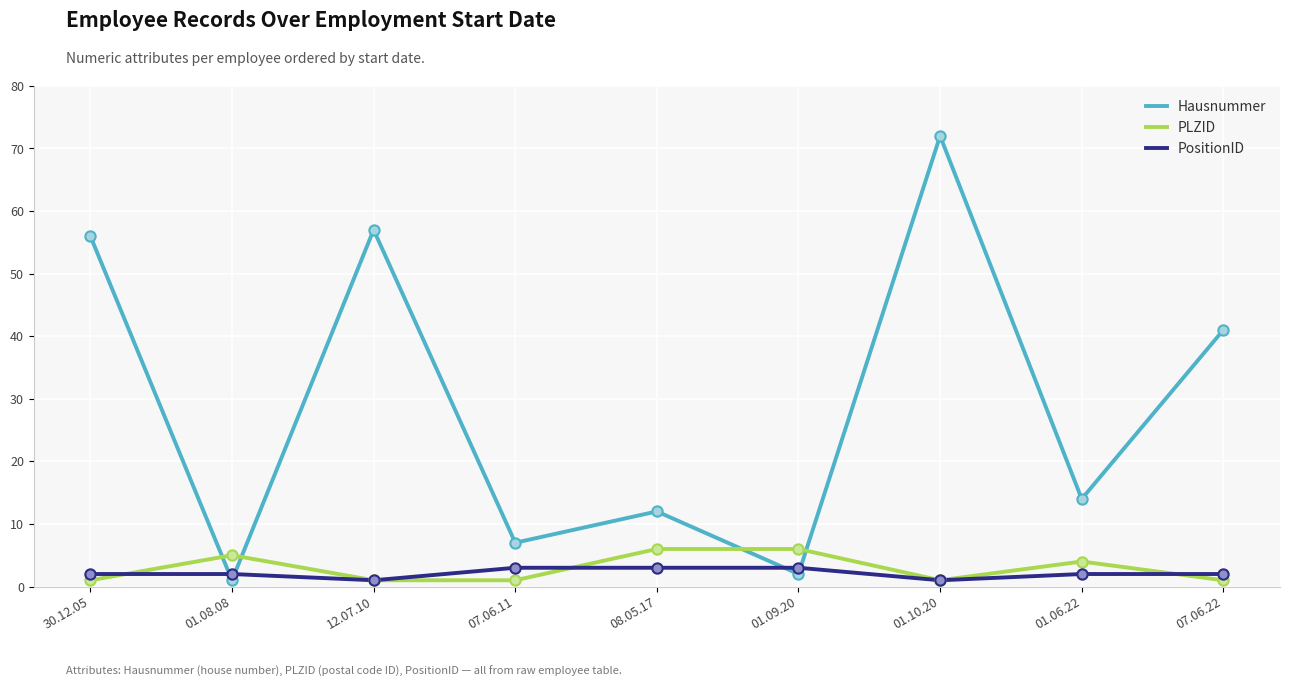

Which series changed the most between 01.08.08 and 01.10.20?

Hausnummer